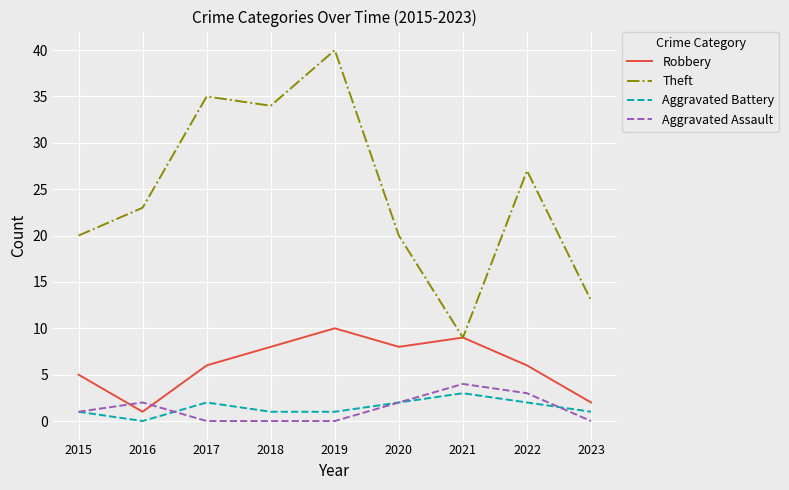

Which series has the largest total across all categories?

Theft